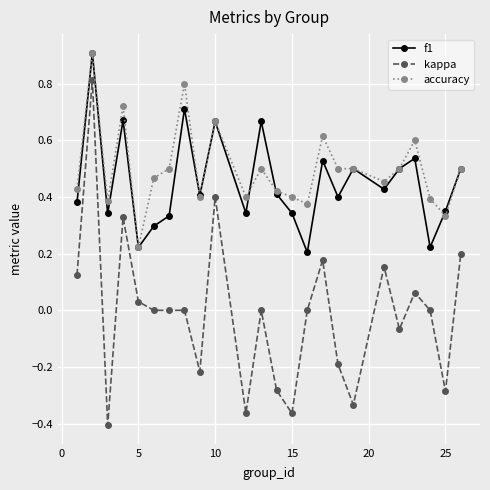

What is the sum of all accuracy values?

12.0